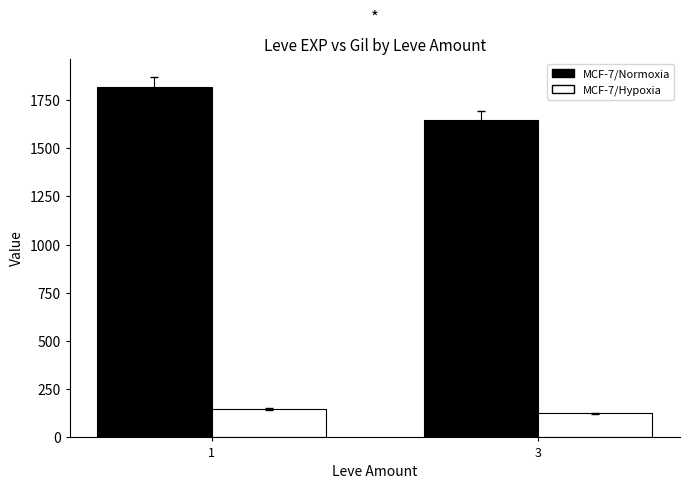

True or false: MCF-7/Hypoxia has a value of 188.3 at 3.

False